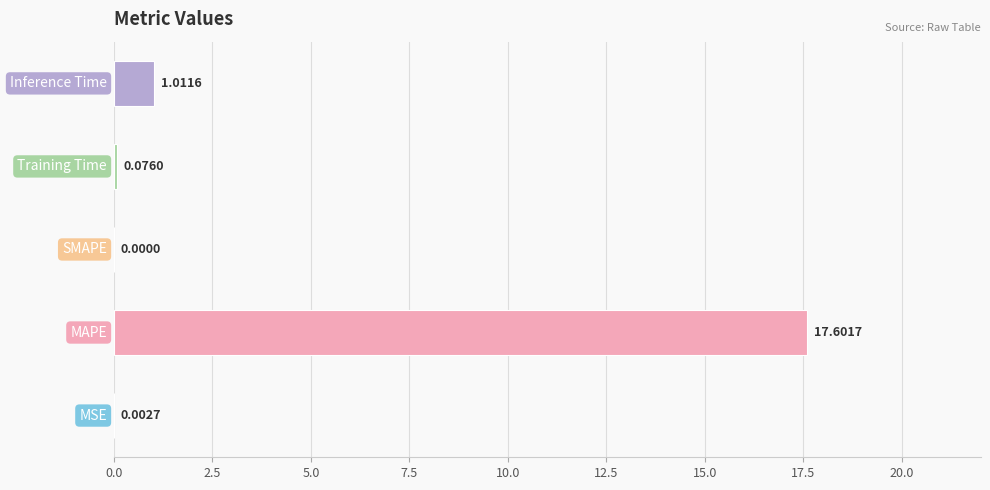

What is the sum of all values?

18.7